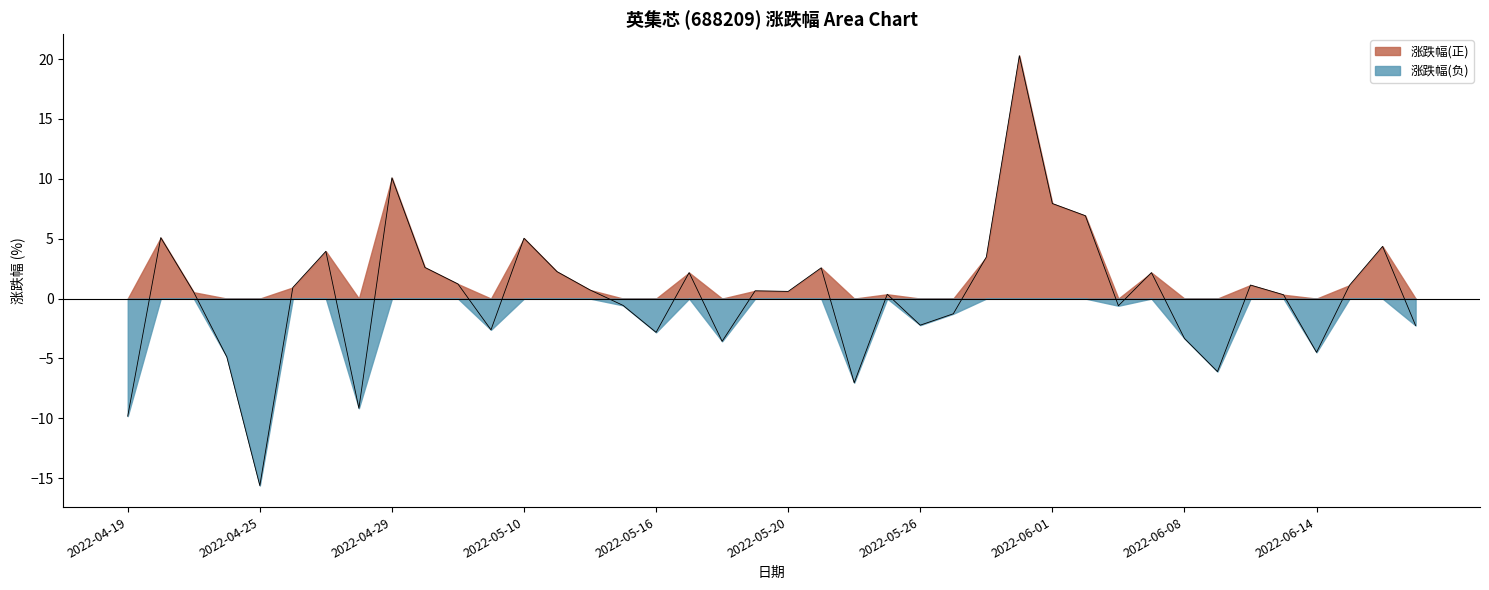

The chart shows a value of -3.3 at 2022-06-08. True or false?

True